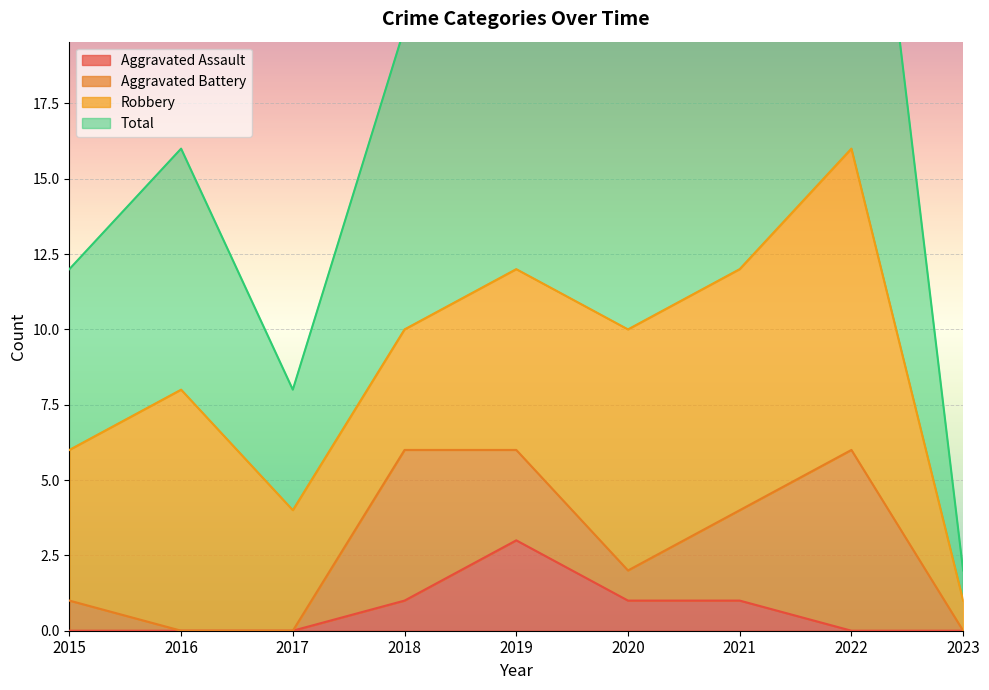

Is it true that Aggravated Assault equals -2 at 2015?

False